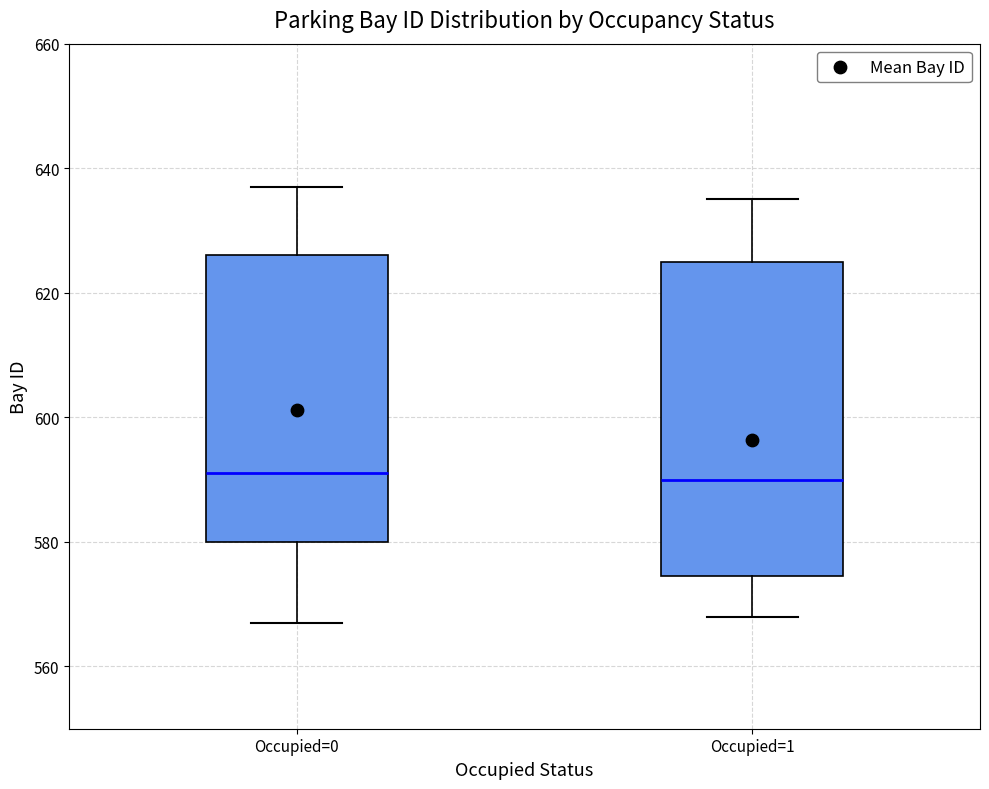

Reading left to right, transcribe this box plot: for each box, give where its median line is, the range the box spans, and where its two whiskers end, as read against the y-axis. The values are not printed on the chart, so give them approximately, as read against the axis.

Occupied=0: median 592, box 580 to 626, whiskers 568 to 638
Occupied=1: median 590, box 574 to 626, whiskers 568 to 636